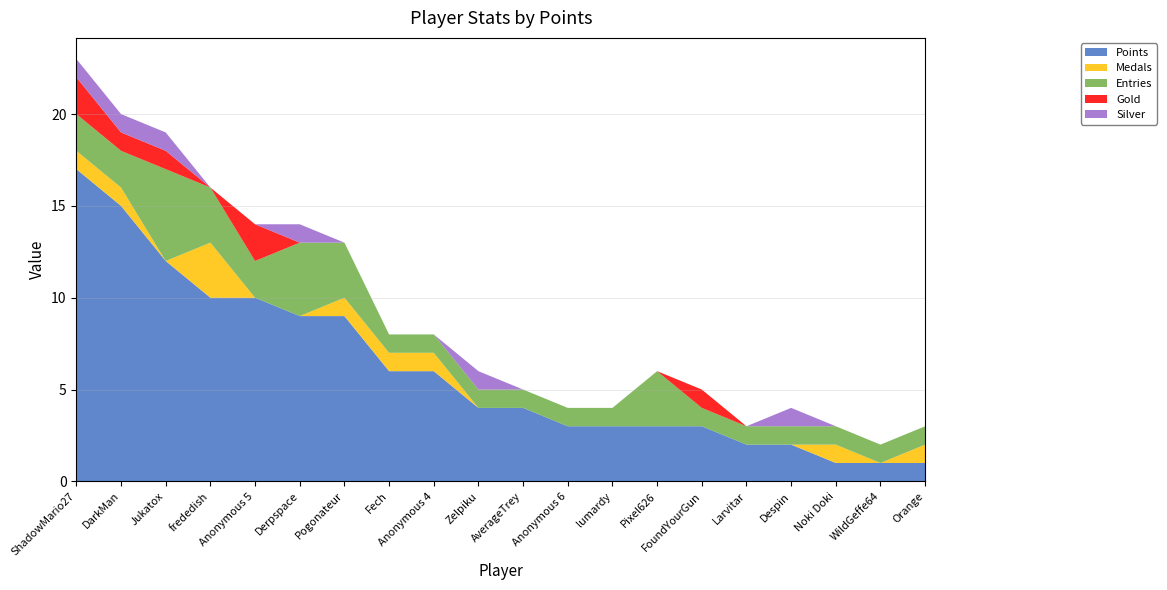

Reading left to right, list all the values displayed in this chart.

Points: ShadowMario27=17	DarkMan=15	Jukatox=12	frededish=10	Anonymous 5=10	Derpspace=9	Pogonateur=9	Fech=6	Anonymous 4=6	Zelpiku=4	AverageTrey=4	Anonymous 6=3	lumardy=3	Pixel626=3	FoundYourGun=3	Larvitar=2	Despin=2	Noki Doki=1	WildGeffe64=1	Orange=1
Medals: ShadowMario27=1	DarkMan=1	Jukatox=0	frededish=3	Anonymous 5=0	Derpspace=0	Pogonateur=1	Fech=1	Anonymous 4=1	Zelpiku=0	AverageTrey=0	Anonymous 6=0	lumardy=0	Pixel626=0	FoundYourGun=0	Larvitar=0	Despin=0	Noki Doki=1	WildGeffe64=0	Orange=1
Entries: ShadowMario27=2	DarkMan=2	Jukatox=5	frededish=3	Anonymous 5=2	Derpspace=4	Pogonateur=3	Fech=1	Anonymous 4=1	Zelpiku=1	AverageTrey=1	Anonymous 6=1	lumardy=1	Pixel626=3	FoundYourGun=1	Larvitar=1	Despin=1	Noki Doki=1	WildGeffe64=1	Orange=1
Gold: ShadowMario27=2	DarkMan=1	Jukatox=1	frededish=0	Anonymous 5=2	Derpspace=0	Pogonateur=0	Fech=0	Anonymous 4=0	Zelpiku=0	AverageTrey=0	Anonymous 6=0	lumardy=0	Pixel626=0	FoundYourGun=1	Larvitar=0	Despin=0	Noki Doki=0	WildGeffe64=0	Orange=0
Silver: ShadowMario27=1	DarkMan=1	Jukatox=1	frededish=0	Anonymous 5=0	Derpspace=1	Pogonateur=0	Fech=0	Anonymous 4=0	Zelpiku=1	AverageTrey=0	Anonymous 6=0	lumardy=0	Pixel626=0	FoundYourGun=0	Larvitar=0	Despin=1	Noki Doki=0	WildGeffe64=0	Orange=0